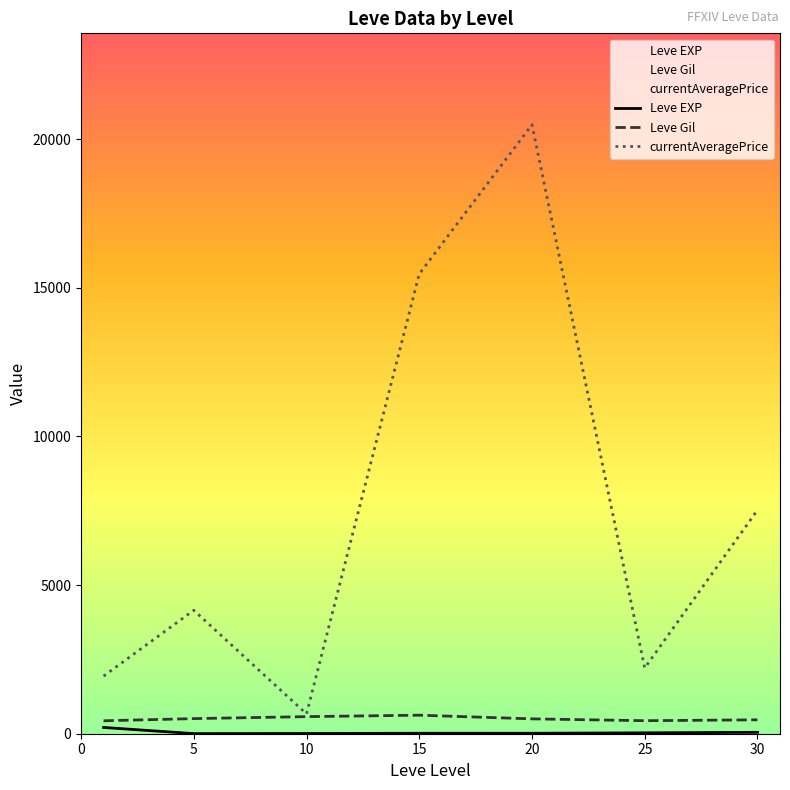

At which category is the sum across all series the highest?

20